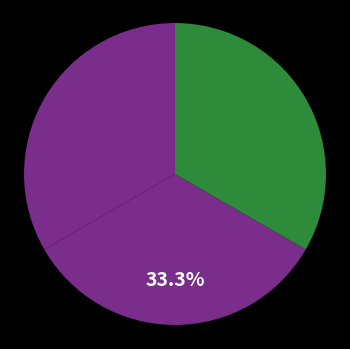

How many slices are in this pie chart?

3